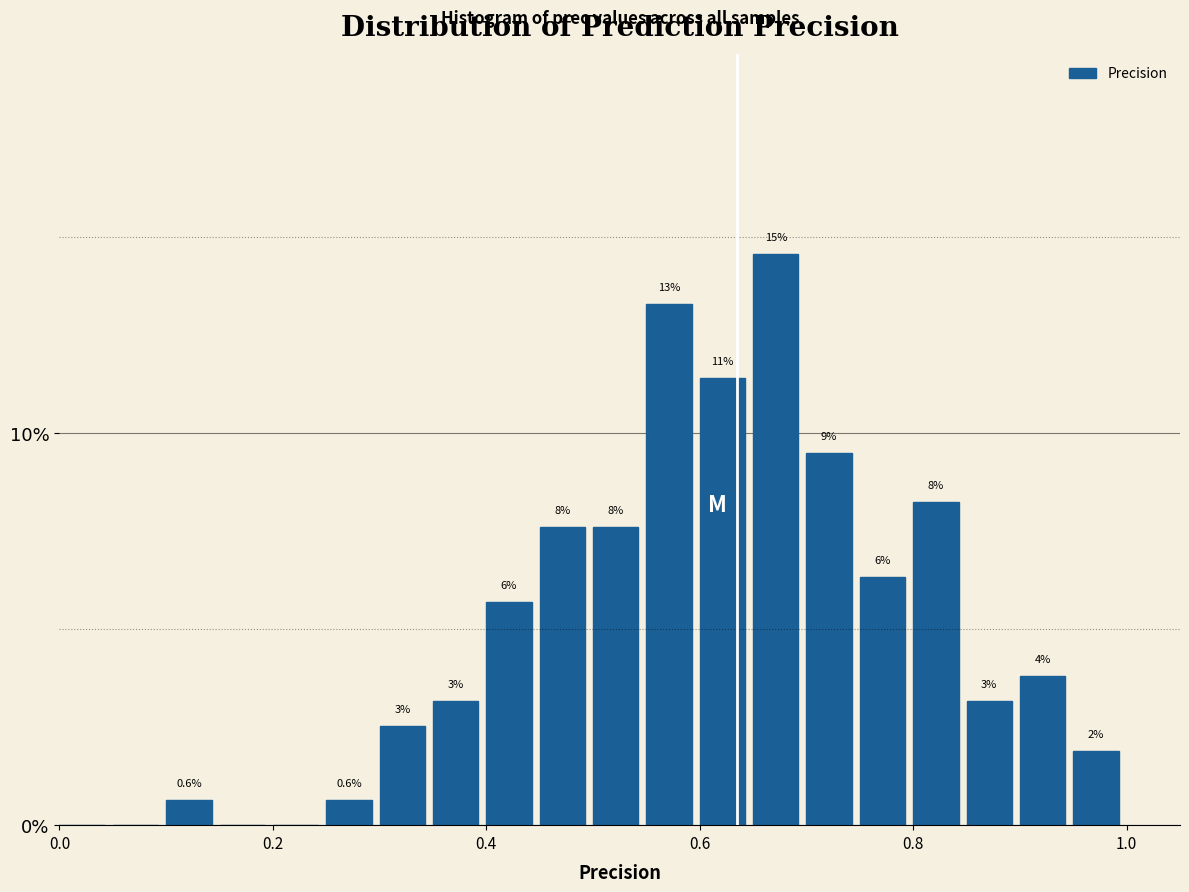

Read against the x-axis, roughly where is the centre of the tallest bar?

0.68